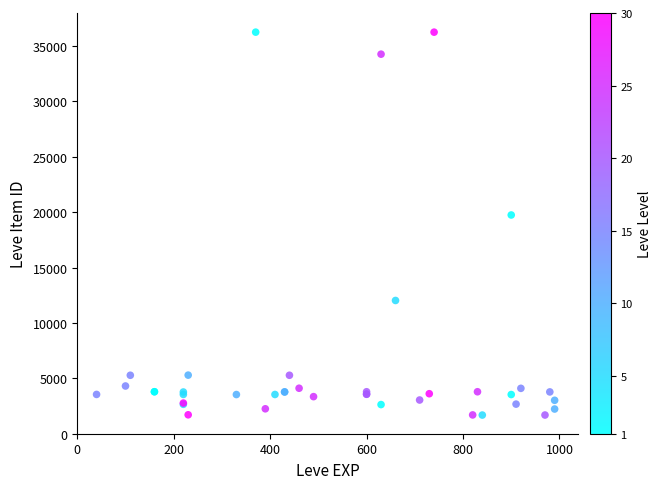

What Y value in the scatter plot is closest to 18967?

19744